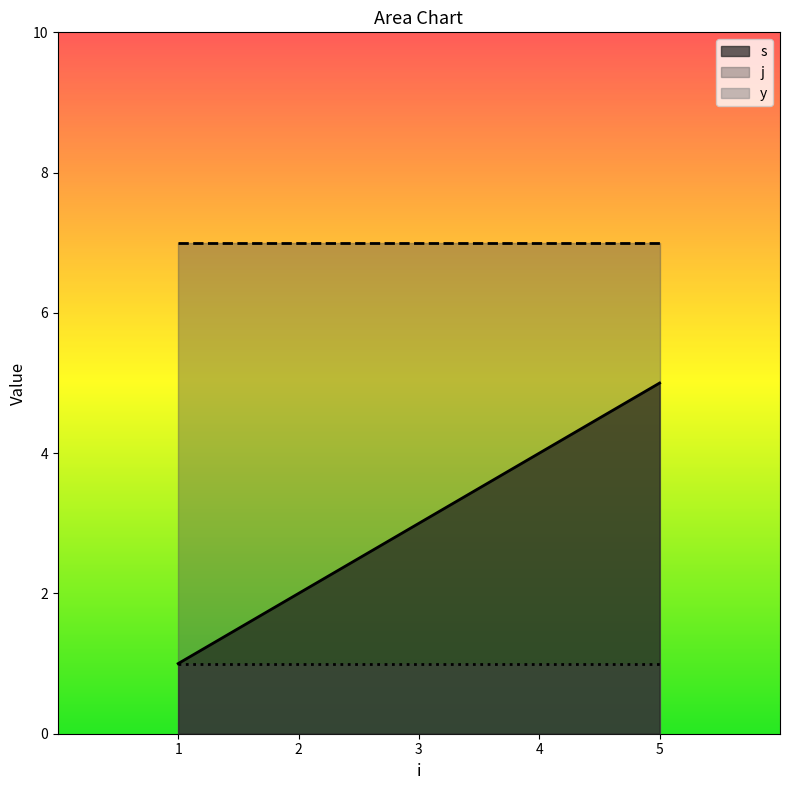

The j series shows 7 at 4. True or false?

True